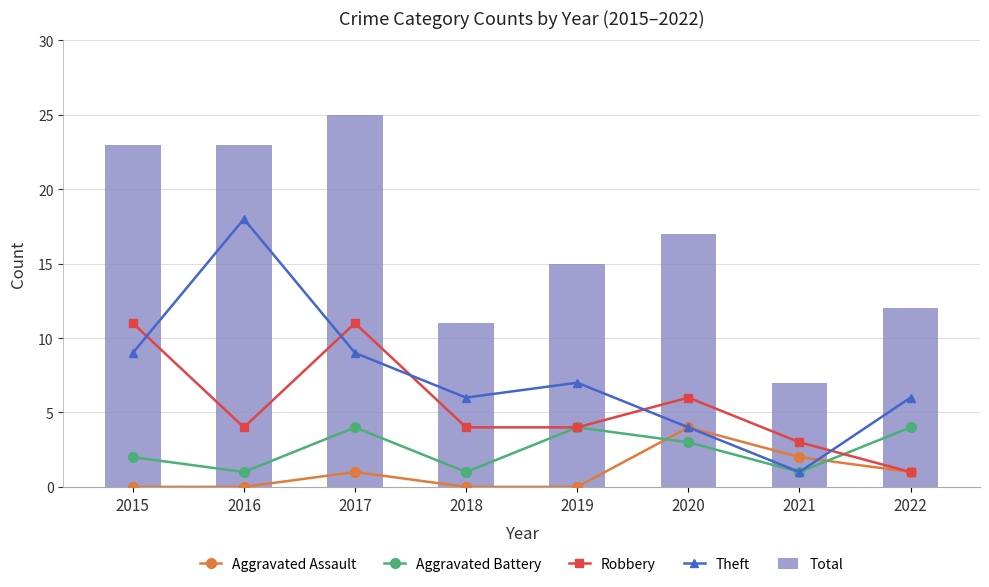

How many values in the Total series exceed 17?

3